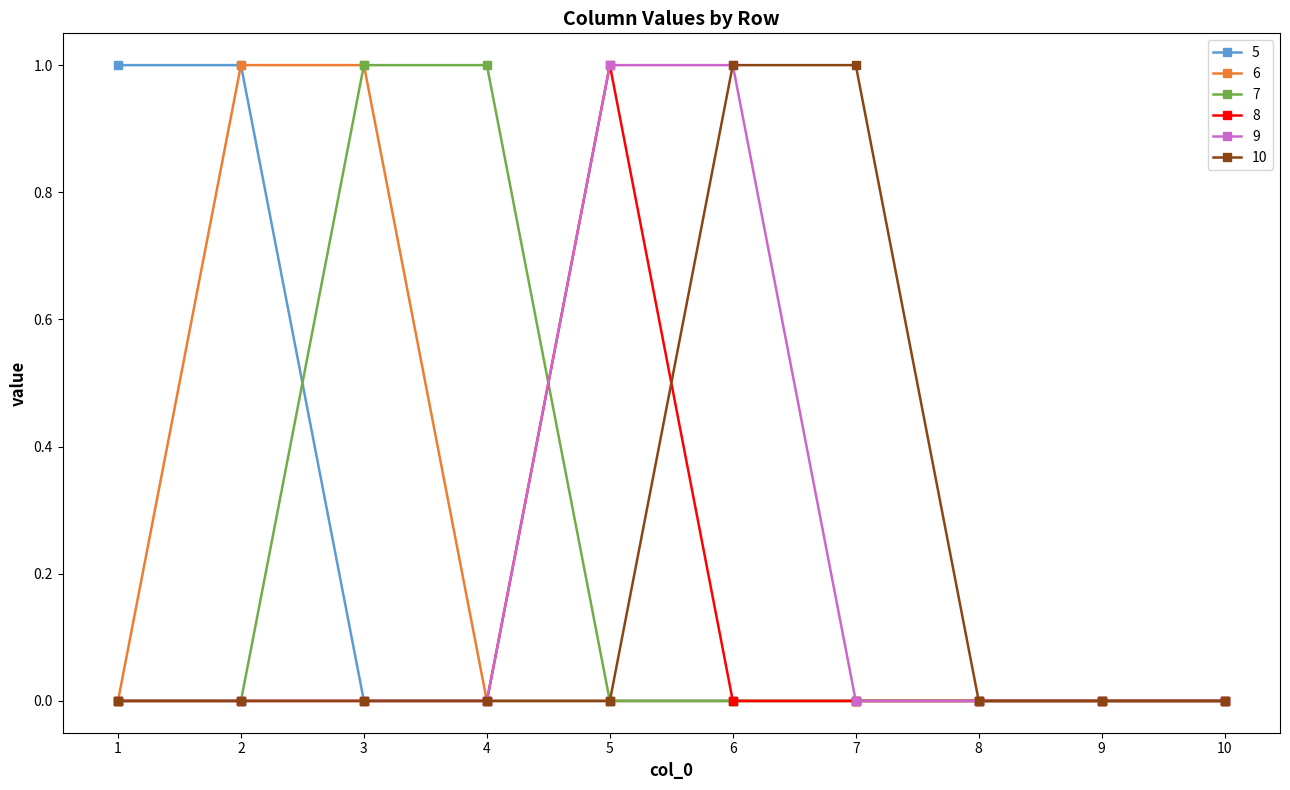

Is the value of 6 at 2 greater than the value of 10 at 5?

Yes